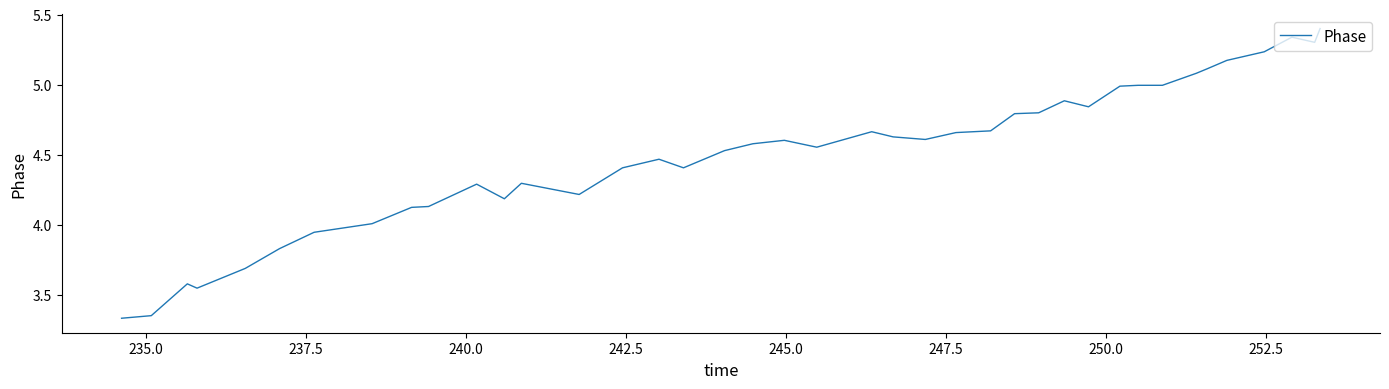

What is the maximum value shown in the chart?

5.4